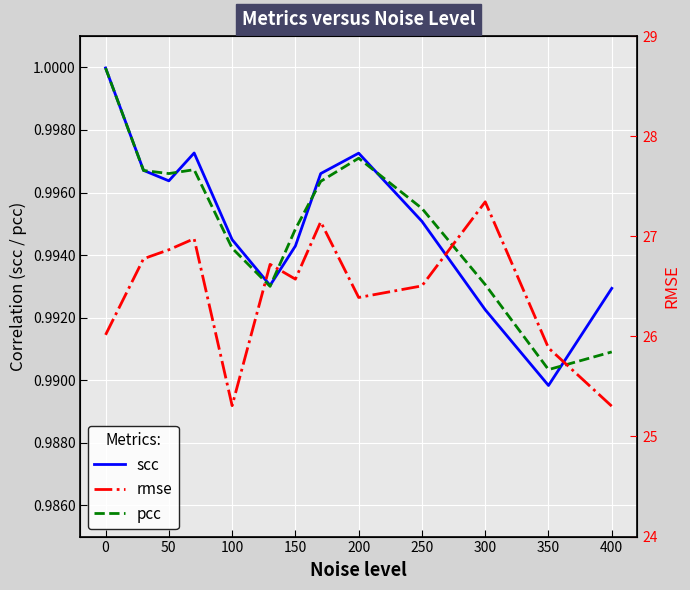

At which label is pcc closest to 0?

350